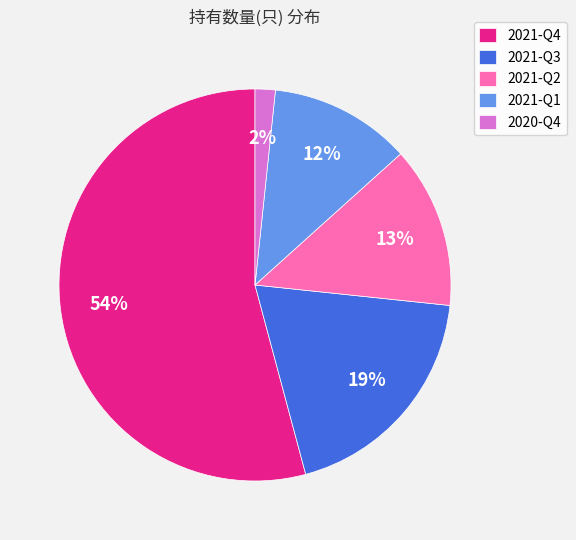

How many slices are in this pie chart?

5